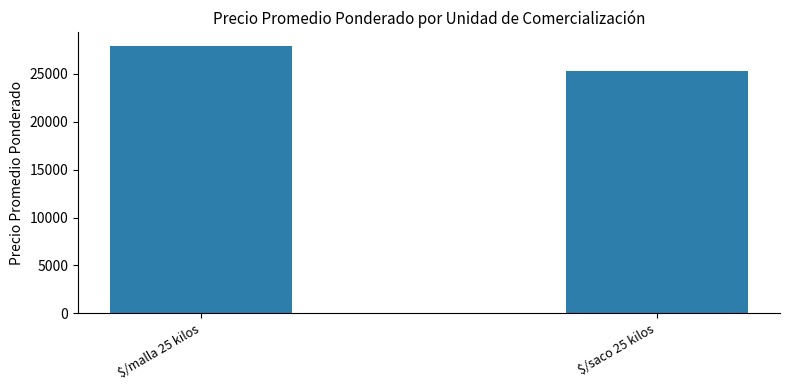

What is the label of the 2nd bar from the right?

$/malla 25 kilos